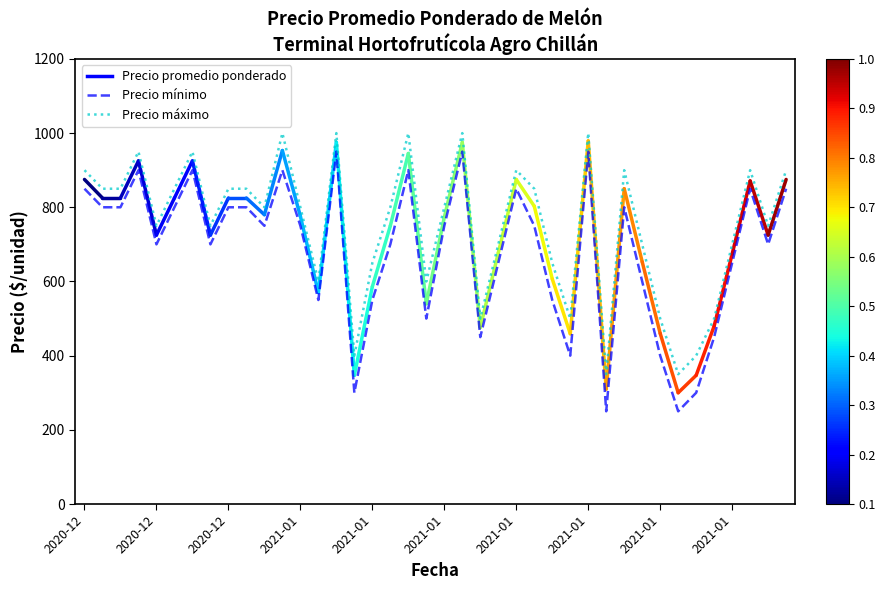

True or false: Precio máximo has more than 0 points higher than both neighbors.

True